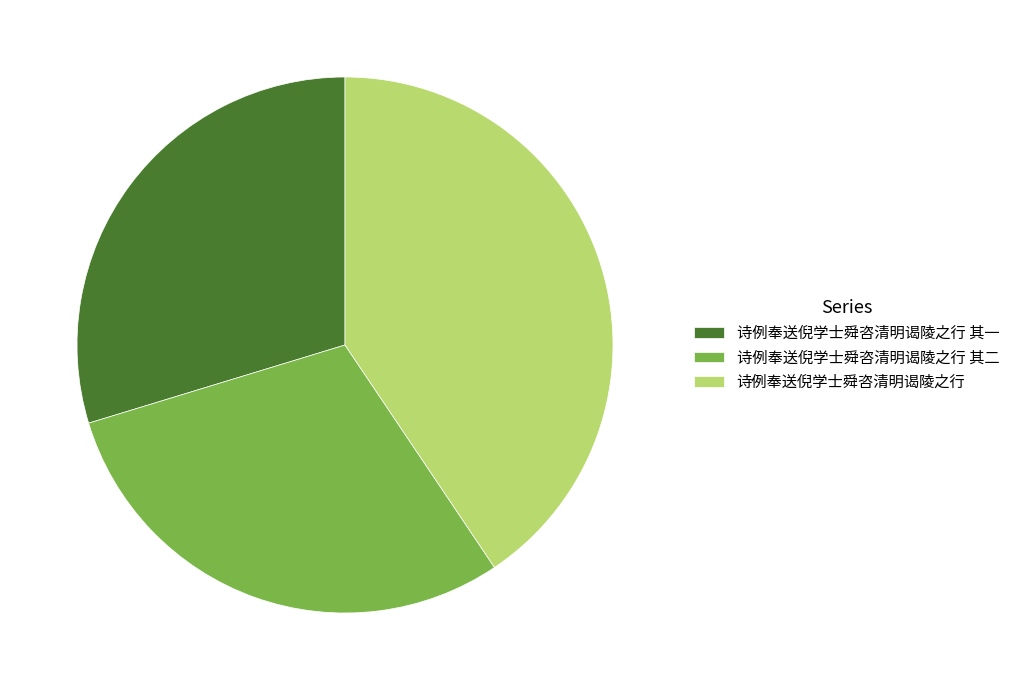

Which has a higher value, 诗例奉送倪学士舜咨清明谒陵之行 or 诗例奉送倪学士舜咨清明谒陵之行 其二?

诗例奉送倪学士舜咨清明谒陵之行